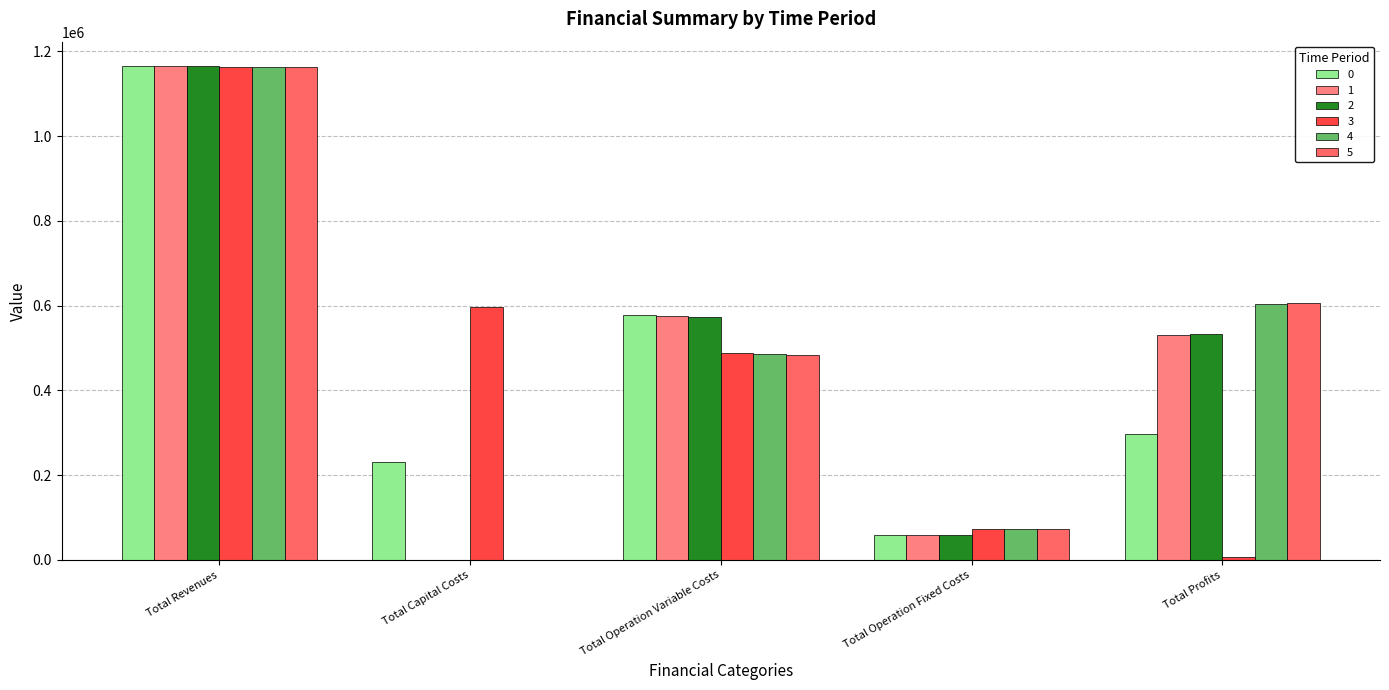

Reading right to left, extract all data points from this chart.

0: Total Profits=296998.0	Total Operation Fixed Costs=58612.2	Total Operation Variable Costs=577240.6	Total Capital Costs=232073.0	Total Revenues=1164923.8
1: Total Profits=531079.4	Total Operation Fixed Costs=58612.2	Total Operation Variable Costs=575232.2	Total Capital Costs=0.0	Total Revenues=1164923.8
2: Total Profits=533090.5	Total Operation Fixed Costs=58612.2	Total Operation Variable Costs=573221.1	Total Capital Costs=0.0	Total Revenues=1164923.8
3: Total Profits=6317.0	Total Operation Fixed Costs=74156.5	Total Operation Variable Costs=487642.9	Total Capital Costs=596279.0	Total Revenues=1164395.3
4: Total Profits=604274.9	Total Operation Fixed Costs=74156.5	Total Operation Variable Costs=485964.0	Total Capital Costs=0.0	Total Revenues=1164395.3
5: Total Profits=605956.1	Total Operation Fixed Costs=74156.5	Total Operation Variable Costs=484282.8	Total Capital Costs=0.0	Total Revenues=1164395.3